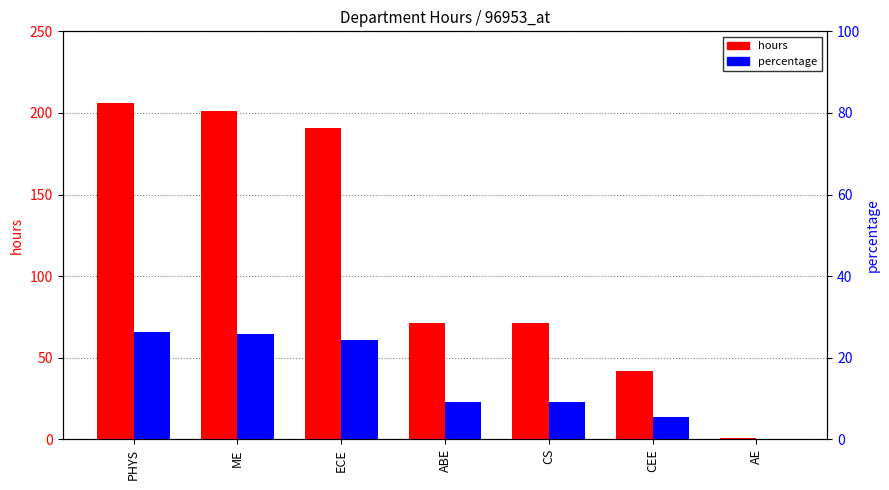

Reading right to left, extract all data points from this chart.

hours: 1.0	42.0	71.0	71.0	190.5	201.0	206.0
percentage: 0.1	5.4	9.1	9.1	24.3	25.7	26.3